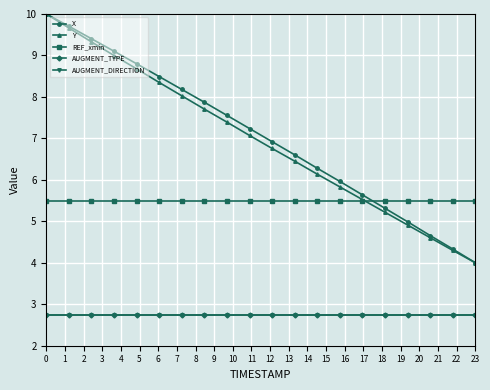

Is this an area chart (filled region under the line)?

No